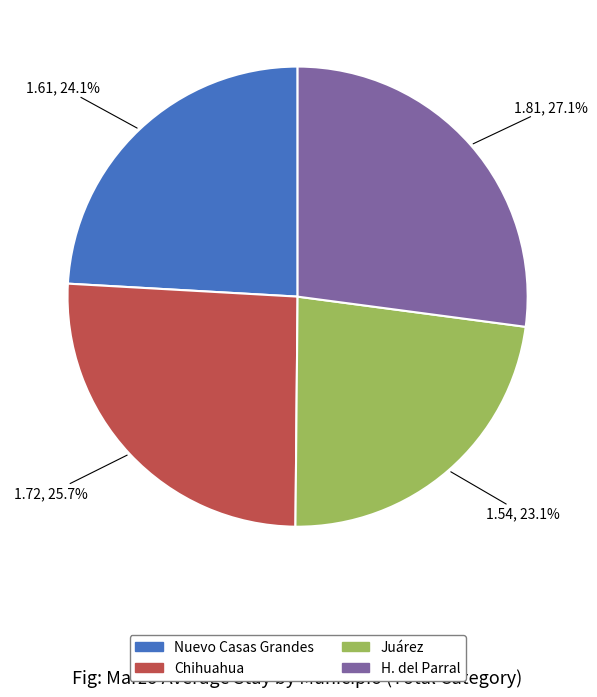

What percentage is the Nuevo Casas Grandes slice, to the nearest percent?

24%